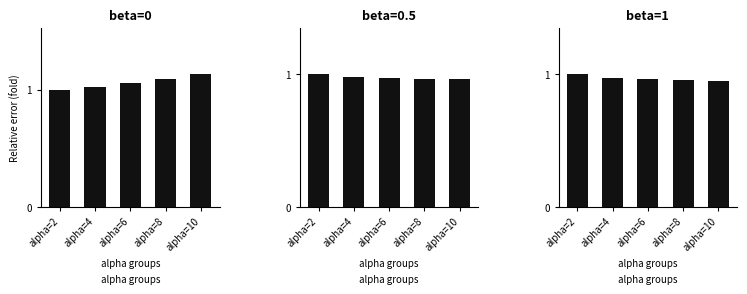

Is the value of beta=1 at alpha=10 greater than the value of beta=0 at alpha=2?

No